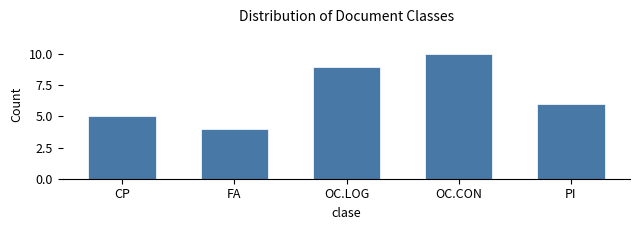

Reading left to right, what are all the values shown in this chart?

CP=5	FA=4	OC.LOG=9	OC.CON=10	PI=6